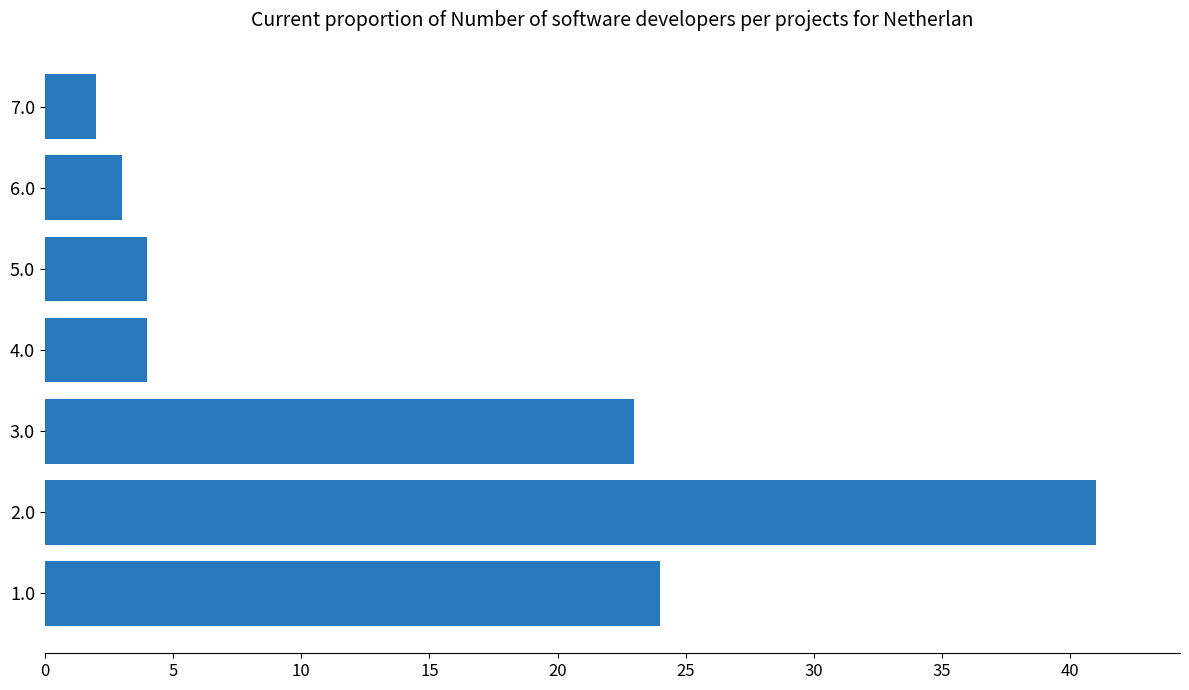

How many data points does each series have?

7